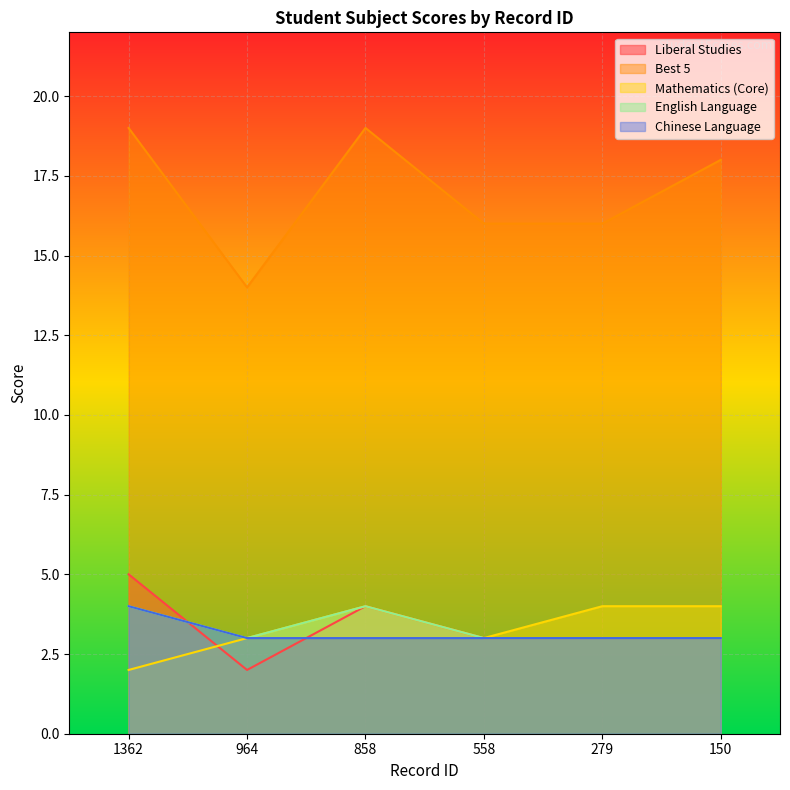

How many lines are shown in the chart?

5